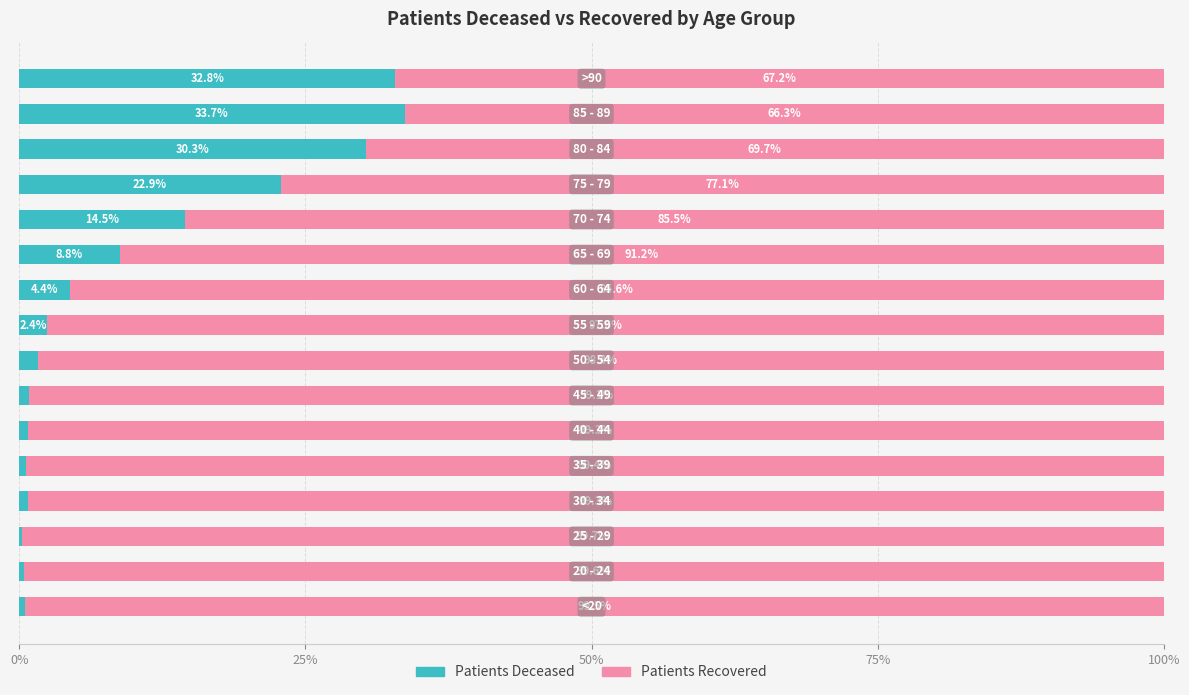

How many categories are shown in the chart?

16